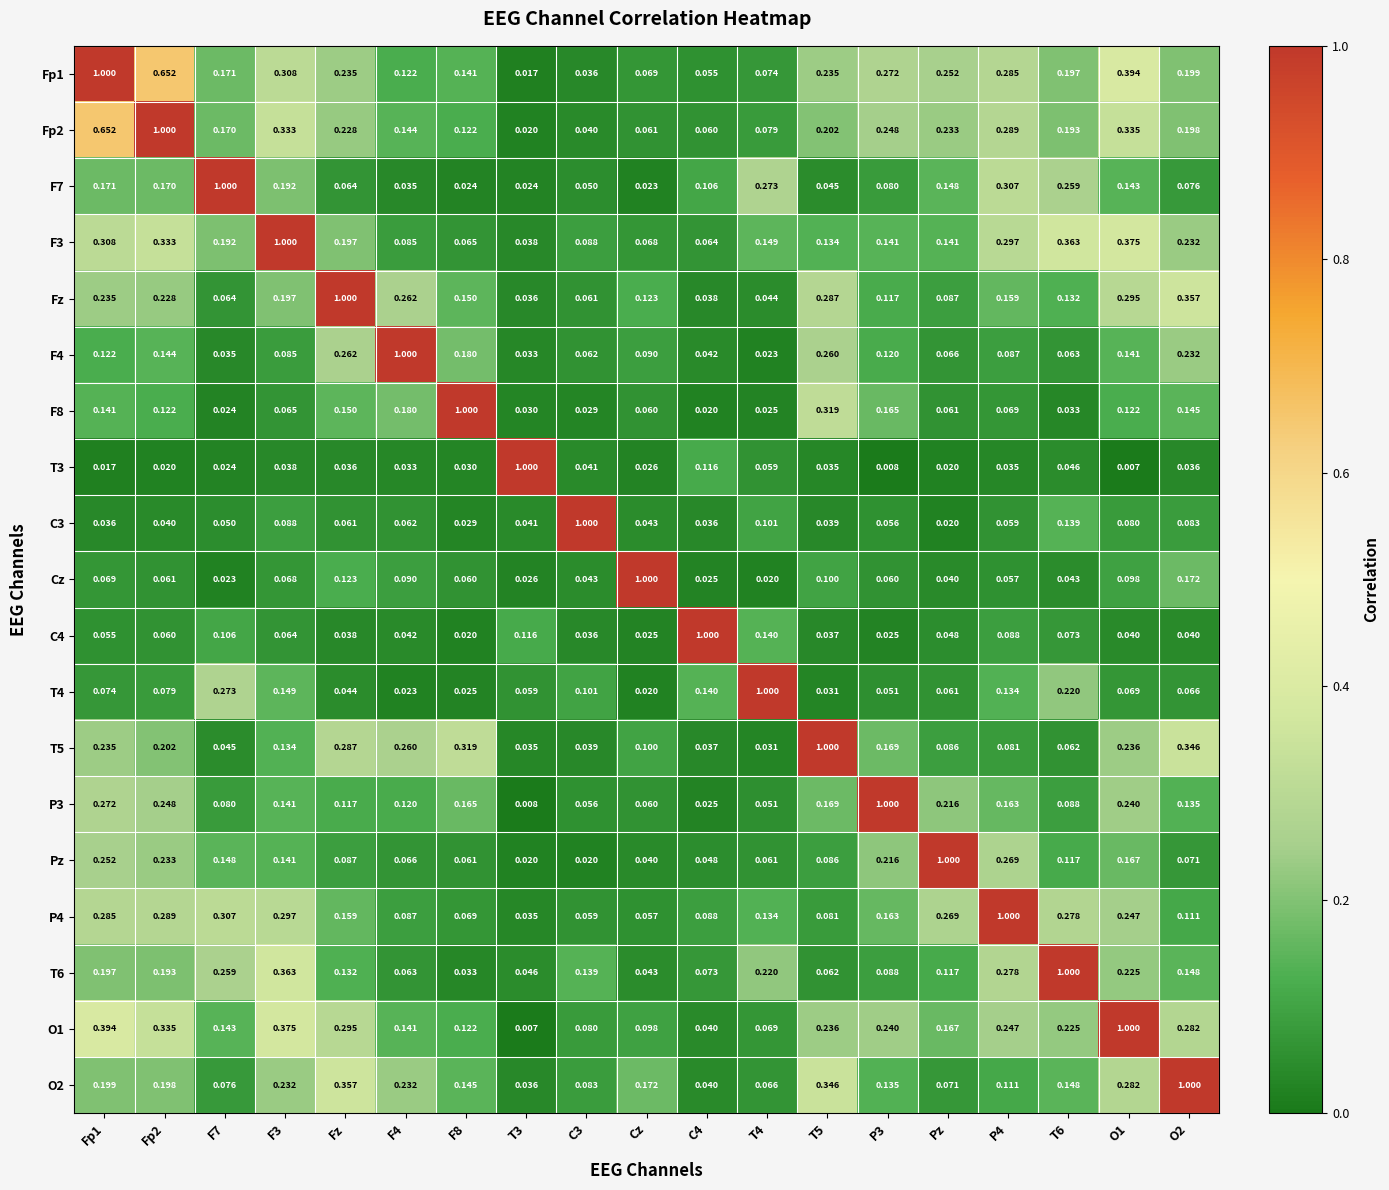

Is the value of P3 at C4 greater than the value of F8 at T6?

No